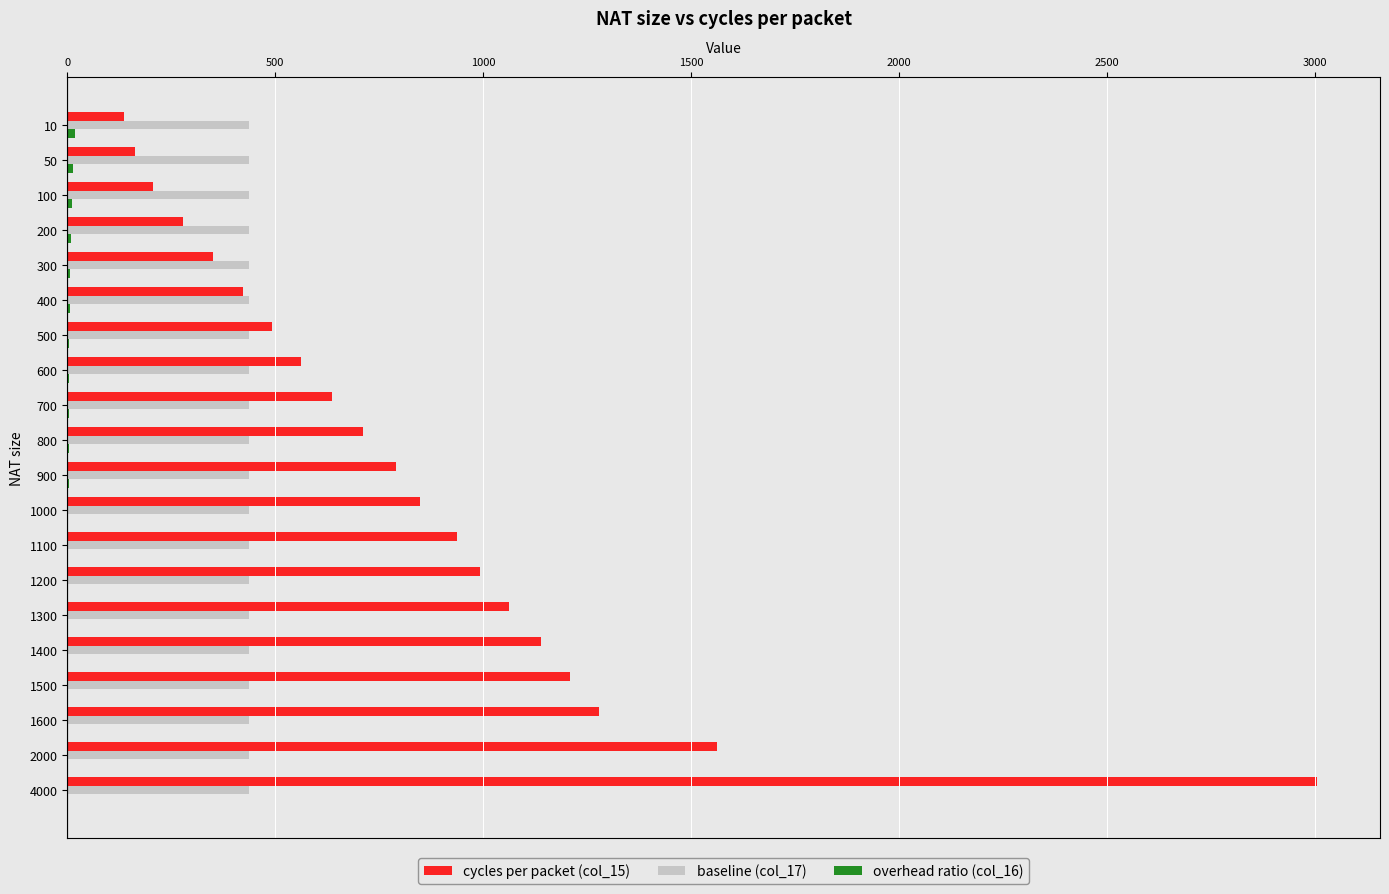

Which series has the widest spread of values?

cycles per packet (col_15)